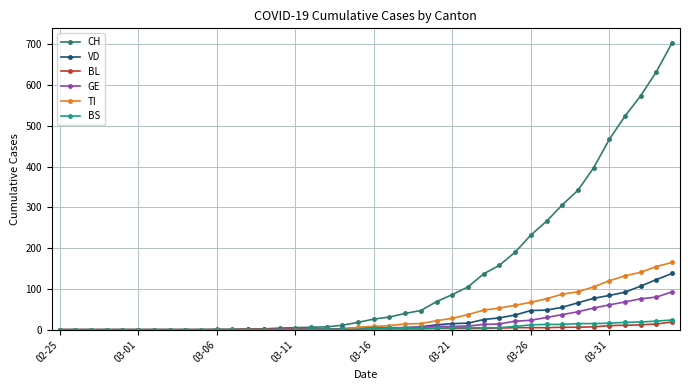

Which series has the largest total across all categories?

CH